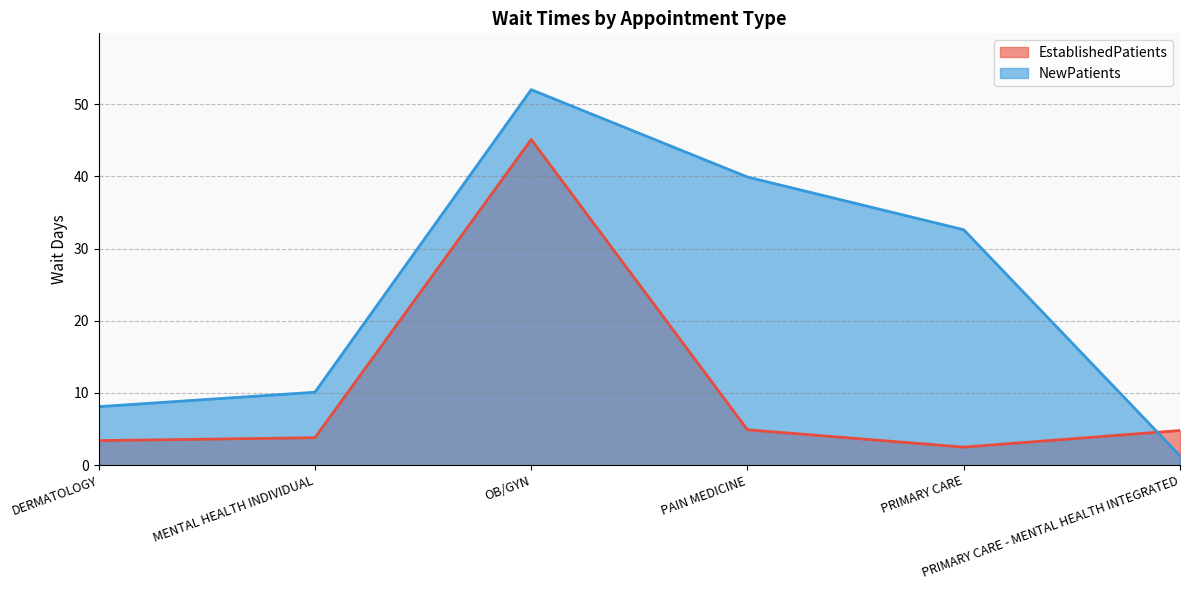

Reading right to left, list all the values displayed in this chart.

EstablishedPatients: PRIMARY CARE - MENTAL HEALTH INTEGRATED=4.8	PRIMARY CARE=2.5	PAIN MEDICINE=4.9	OB/GYN=45.1	MENTAL HEALTH INDIVIDUAL=3.8	DERMATOLOGY=3.4
NewPatients: PRIMARY CARE - MENTAL HEALTH INTEGRATED=1.3	PRIMARY CARE=32.6	PAIN MEDICINE=39.9	OB/GYN=52.0	MENTAL HEALTH INDIVIDUAL=10.1	DERMATOLOGY=8.1